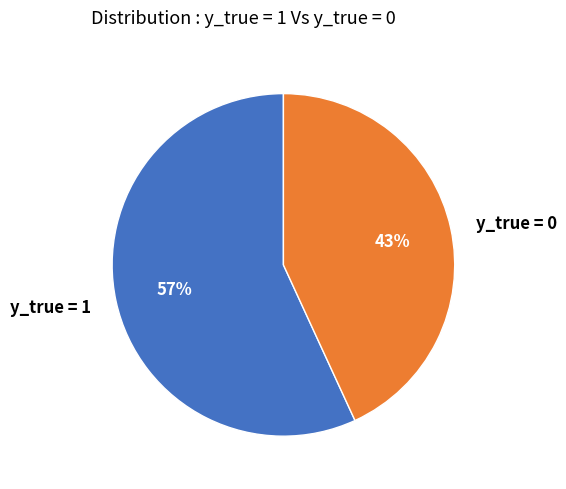

Which category accounts for the majority?

y_true = 1